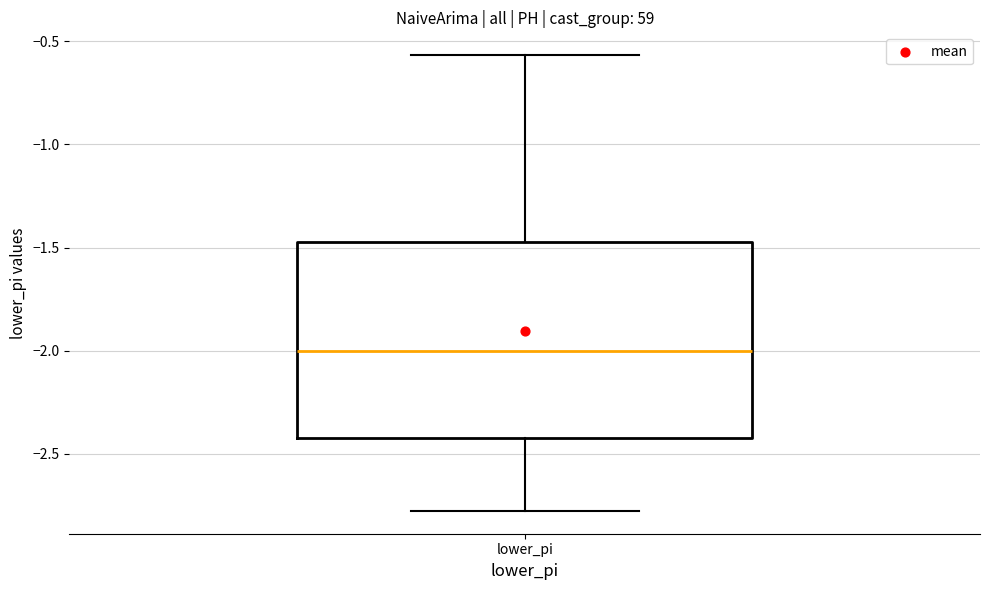

Transcribe this box plot: give where the median line is, the range the box spans, and where the two whiskers end, as read against the y-axis. The values are not printed on the chart, so give them approximately, as read against the axis.

median -2.00, box -2.40 to -1.45, whiskers -2.80 to -0.55